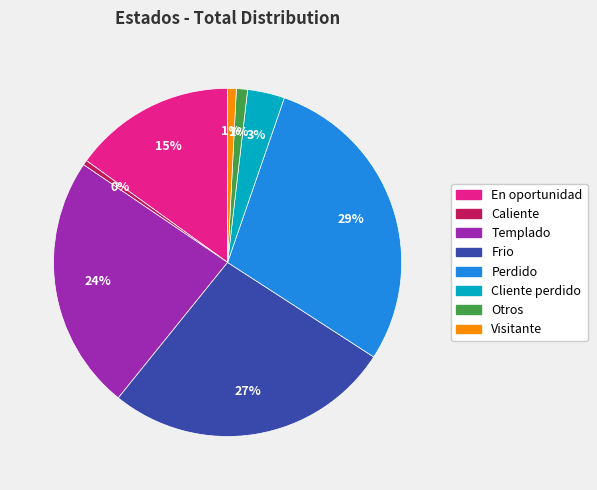

How many slices are in this pie chart?

8